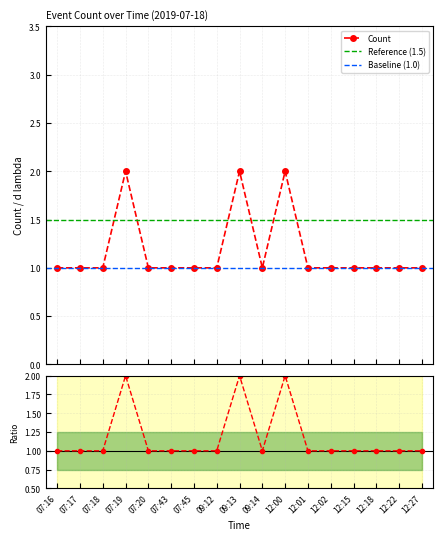

How many interior local valleys (lower than both neighbors) does the data have?

1